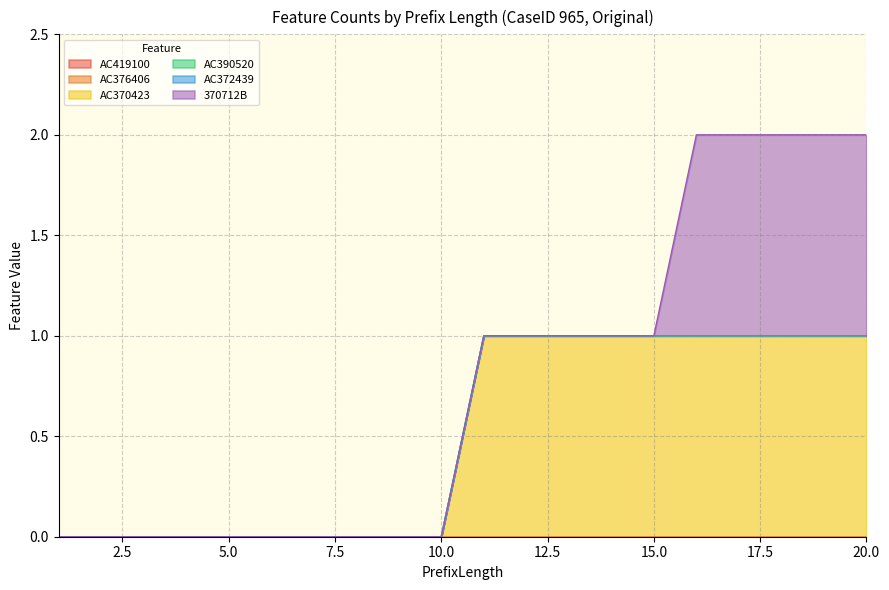

Rank the series at 7 from highest to lowest value.

AC419100, AC376406, AC370423, AC390520, AC372439, 370712B